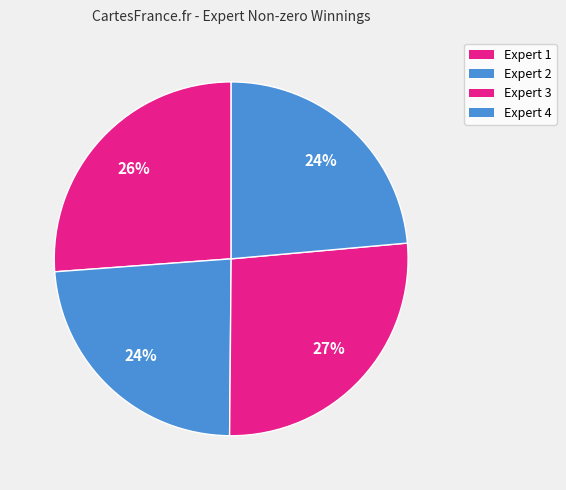

How many slices are in this pie chart?

4